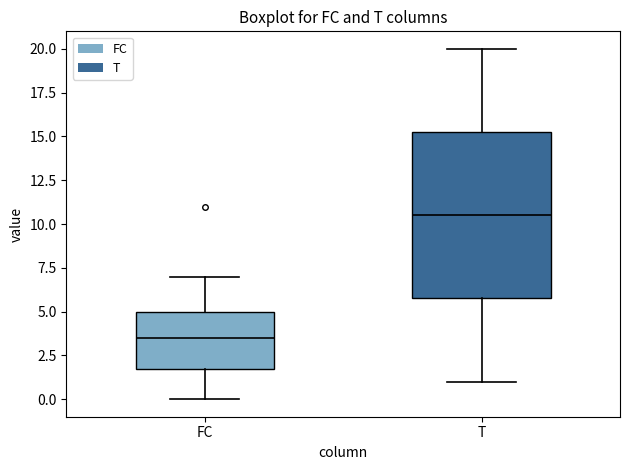

Which box has the lowest median line?

FC